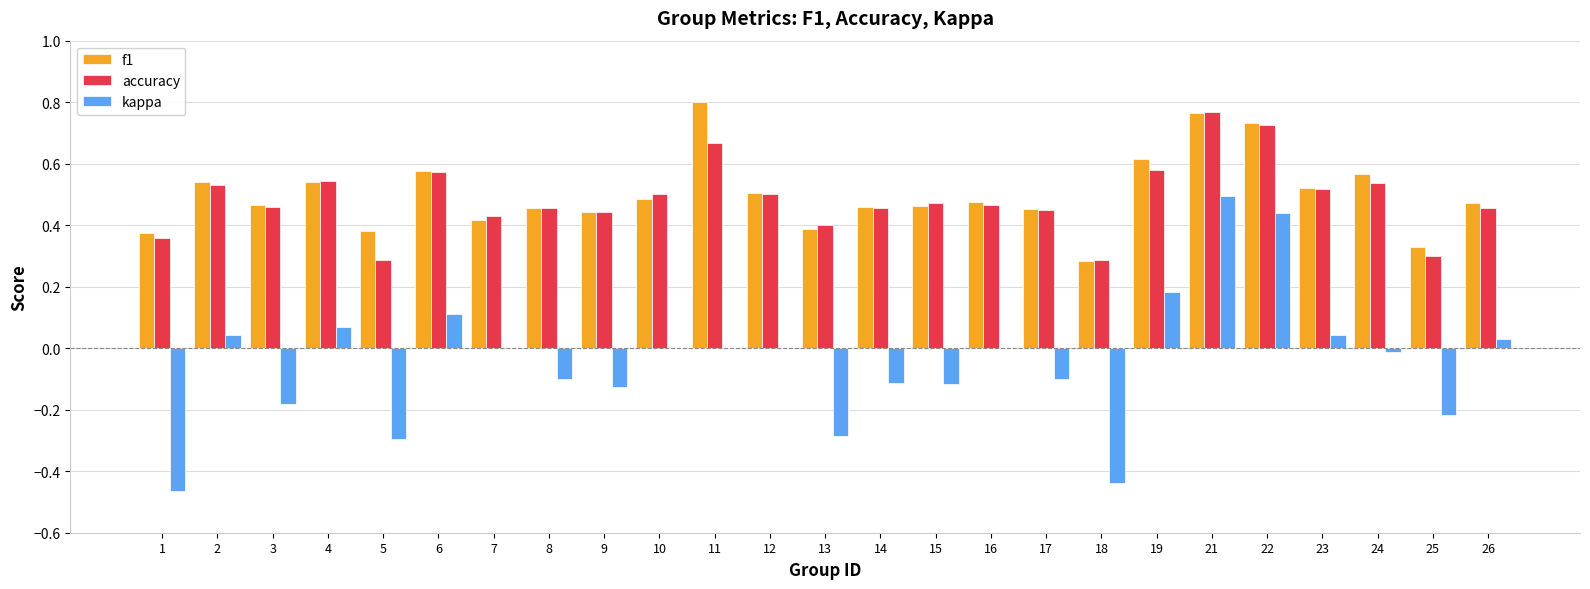

What is the sum of the accuracy values at 21 and 1?

1.1